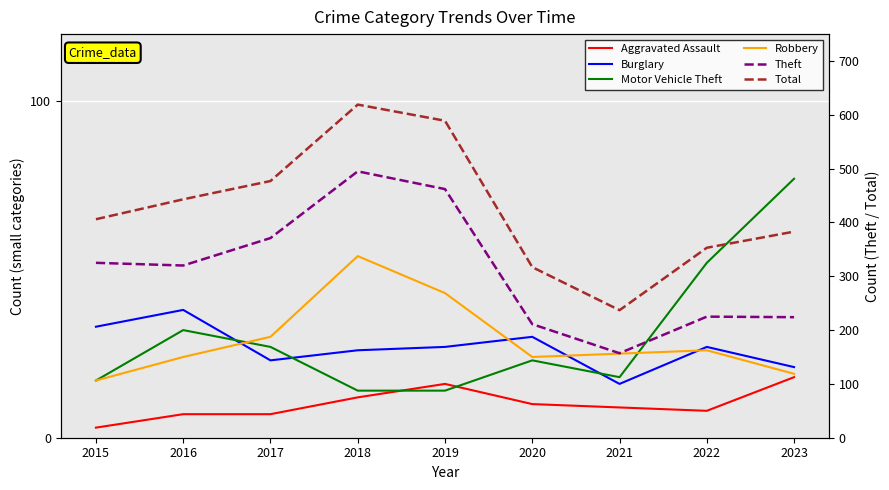

Reading left to right, extract all data points from this chart.

Aggravated Assault: 3	7	7	12	16	10	9	8	18
Burglary: 33	38	23	26	27	30	16	27	21
Motor Vehicle Theft: 17	32	27	14	14	23	18	52	77
Robbery: 17	24	30	54	43	24	25	26	19
Theft: 325	320	371	495	462	211	157	225	224
Total: 406	443	477	619	589	317	237	353	383